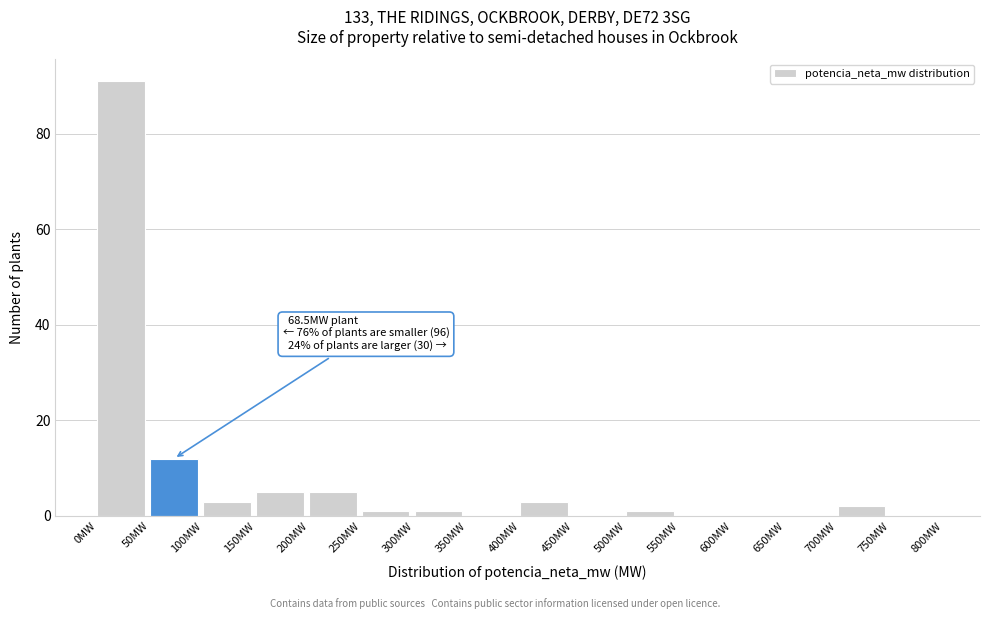

Which range on the x-axis has the tallest bar?

0 to 50